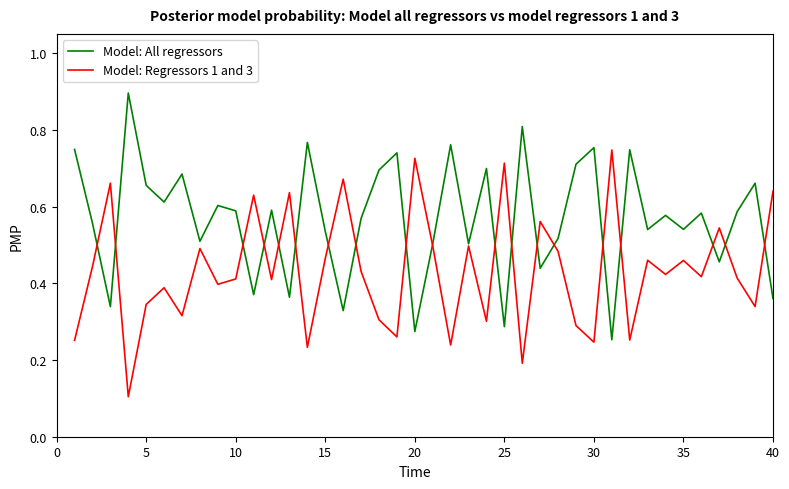

What is the greatest value displayed?

0.9